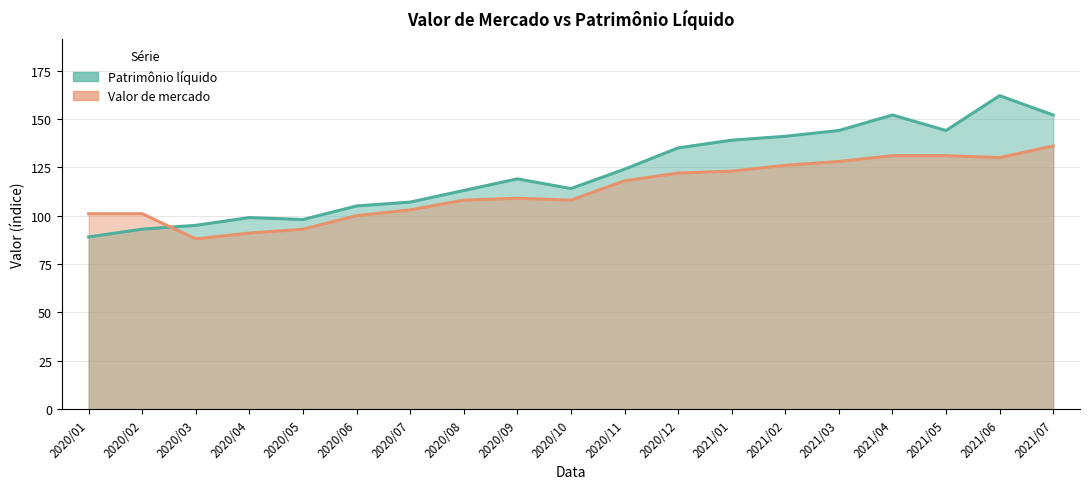

How many interior local valleys does the Patrimônio líquido series have?

3